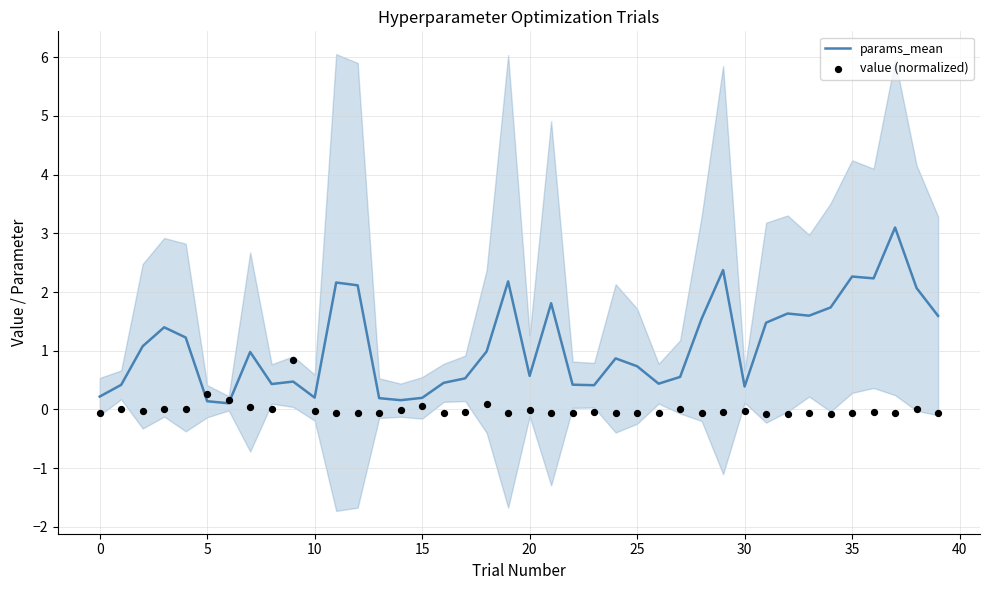

Which series contains the lowest Y value?

value (normalized)